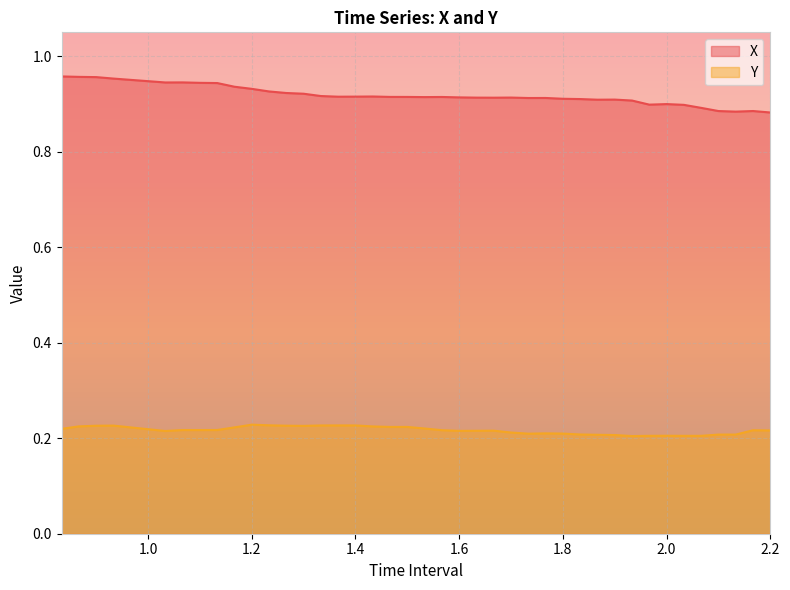

Is it true that X equals 0.9 at 2.100000000000002?

True